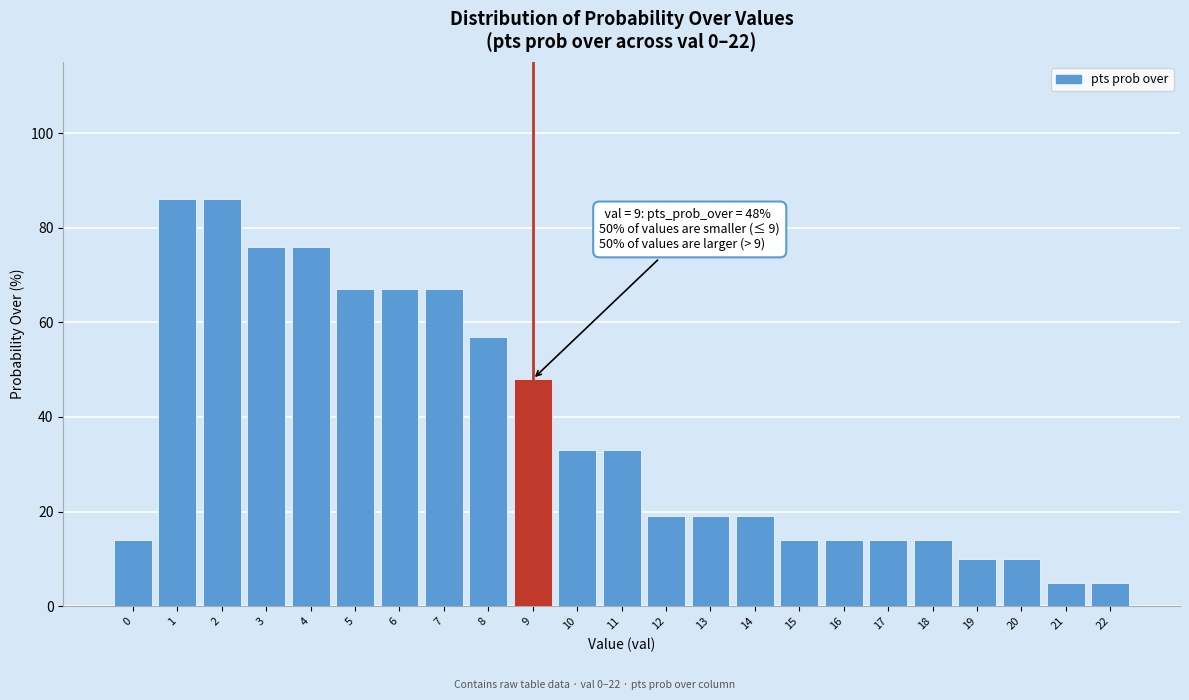

Reading left to right, extract all data points from this chart.

14	86	86	76	76	67	67	67	57	48	33	33	19	19	19	14	14	14	14	10	10	5	5